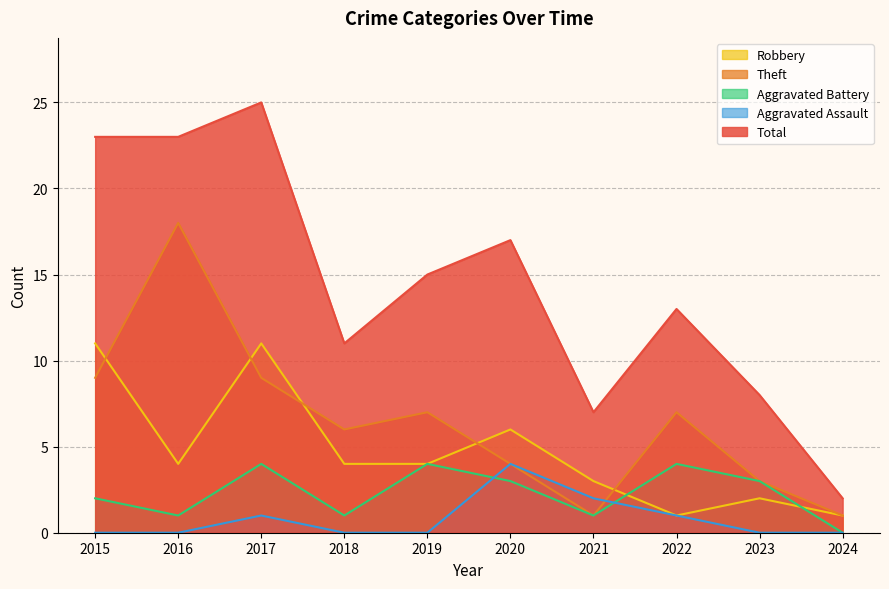

Rank the series by their maximum value, from lowest to highest.

Aggravated Battery, Aggravated Assault, Robbery, Theft, Total